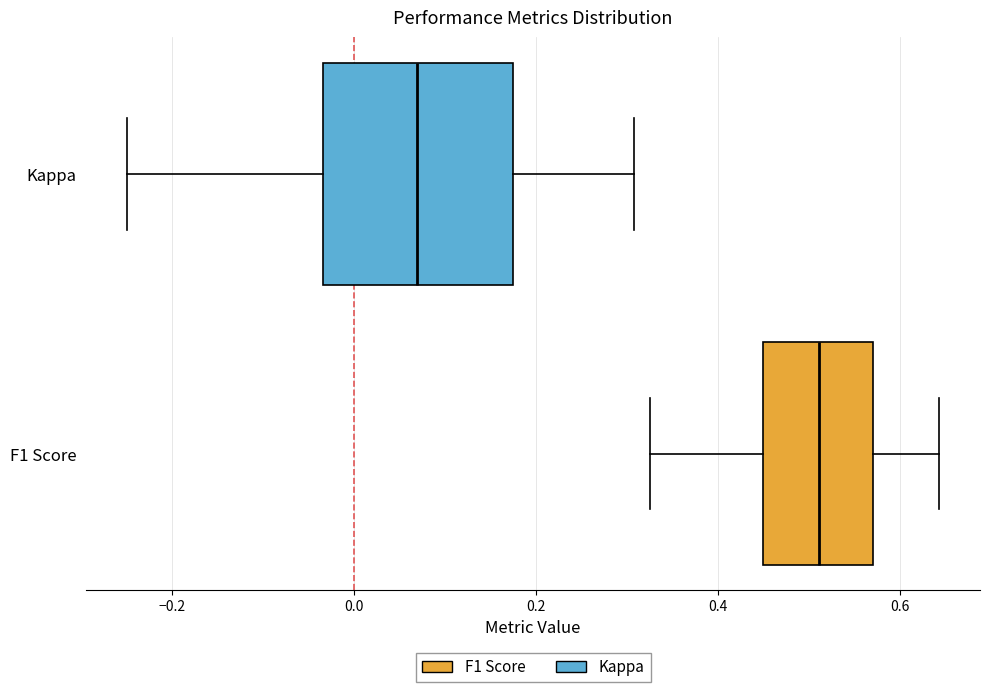

Where is the left edge of the box for F1 Score on the x-axis? The values are not printed on the chart, so give them approximately, as read against the axis.

0.44